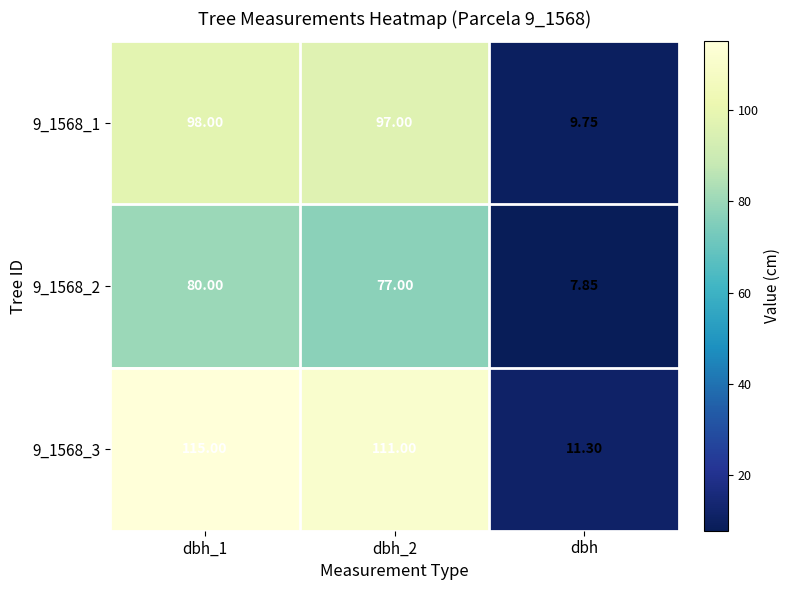

How many series are shown in this chart?

3